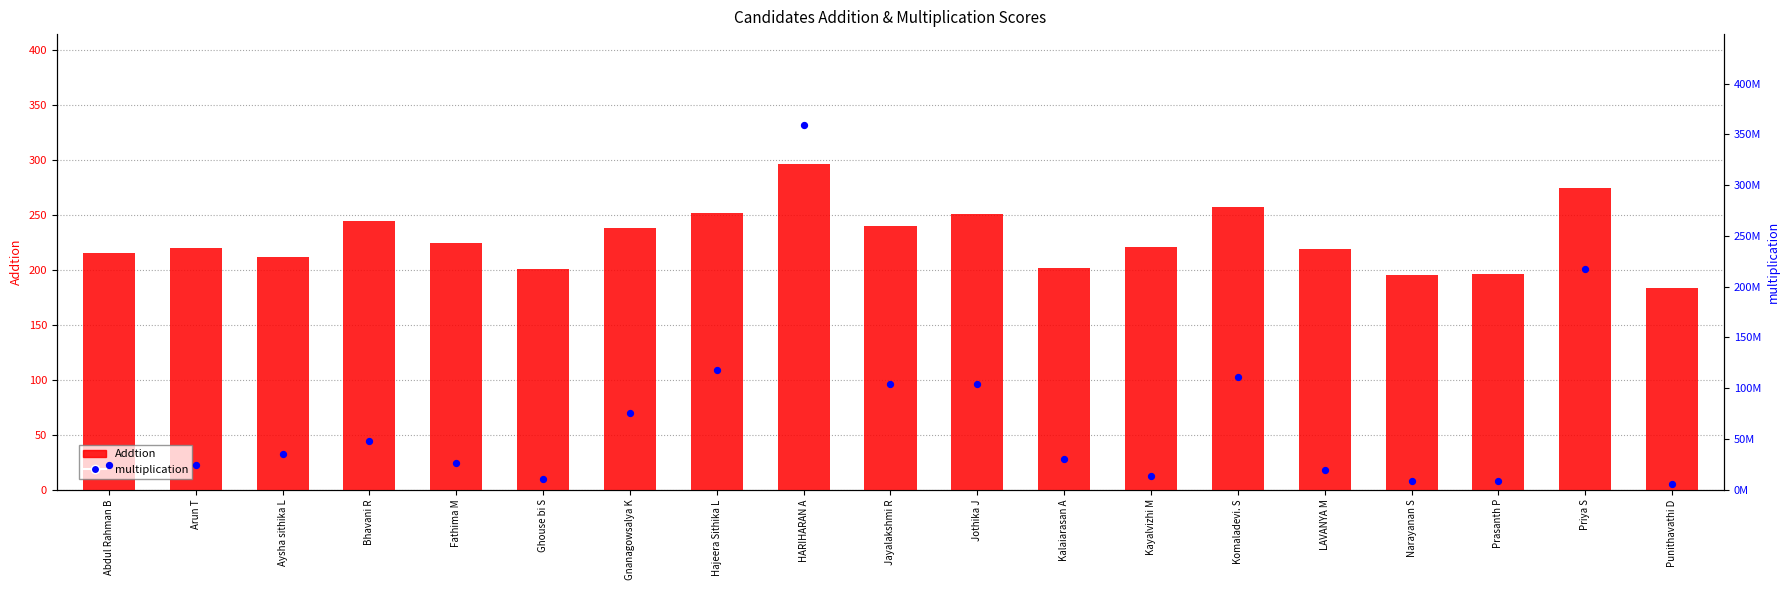

Which series reaches the minimum Y coordinate?

Addtion